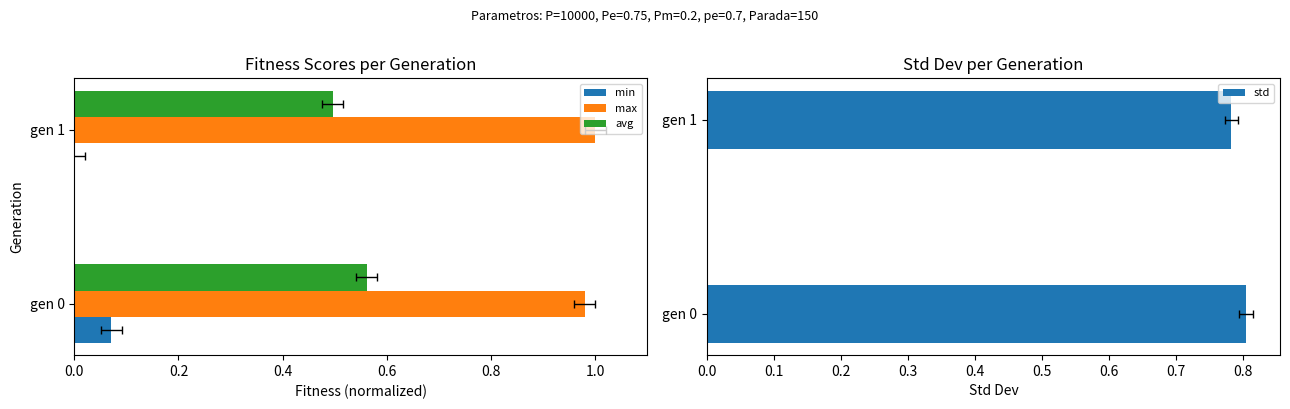

How many bars are there in total?

8